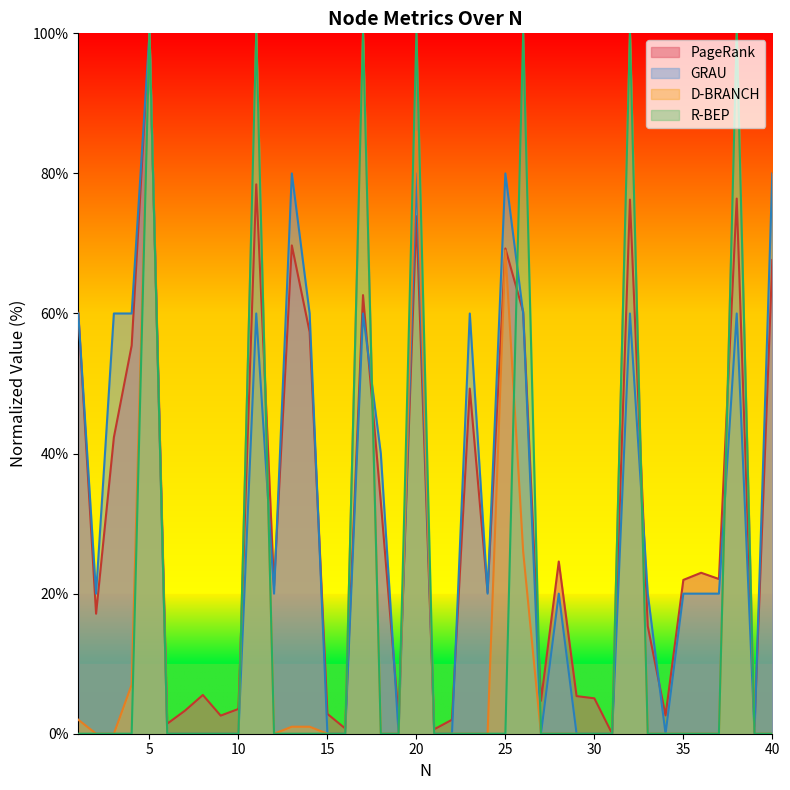

What value does the PageRank series have at 18?

33.1